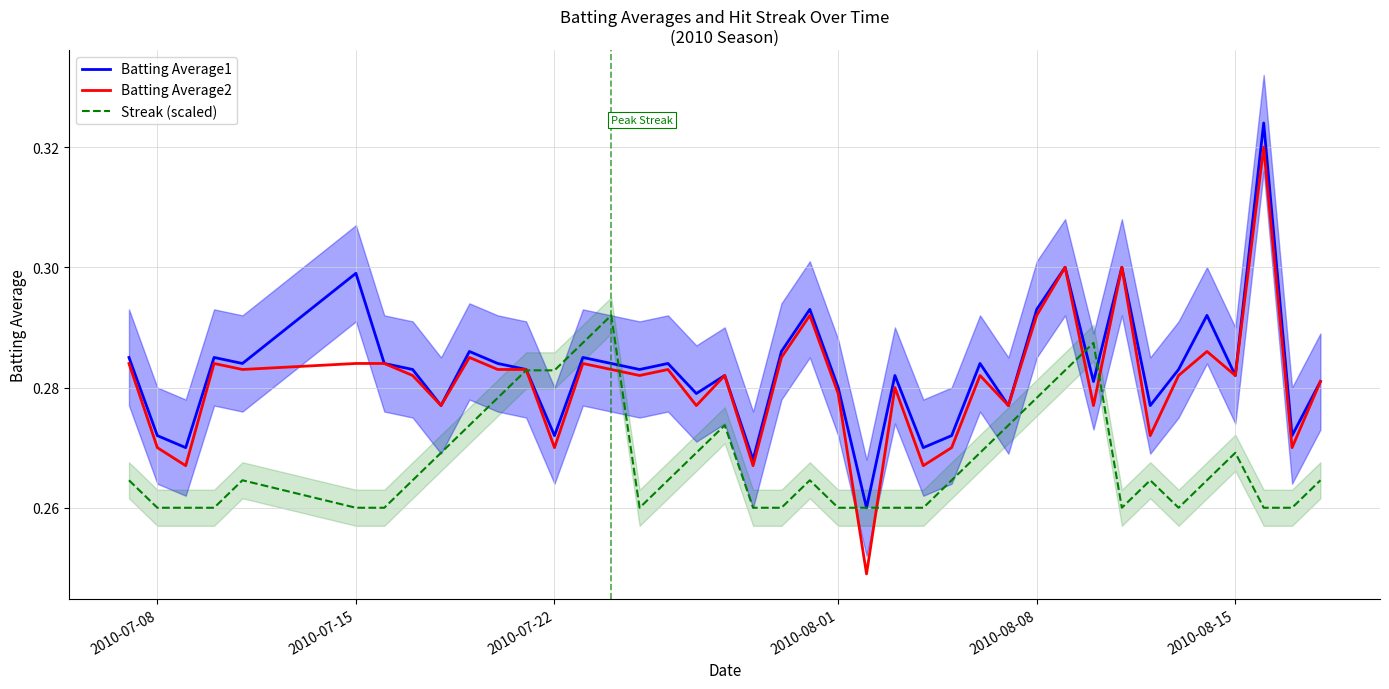

The value of Streak (scaled) at 2010-07-15 is 0.4. True or false?

False